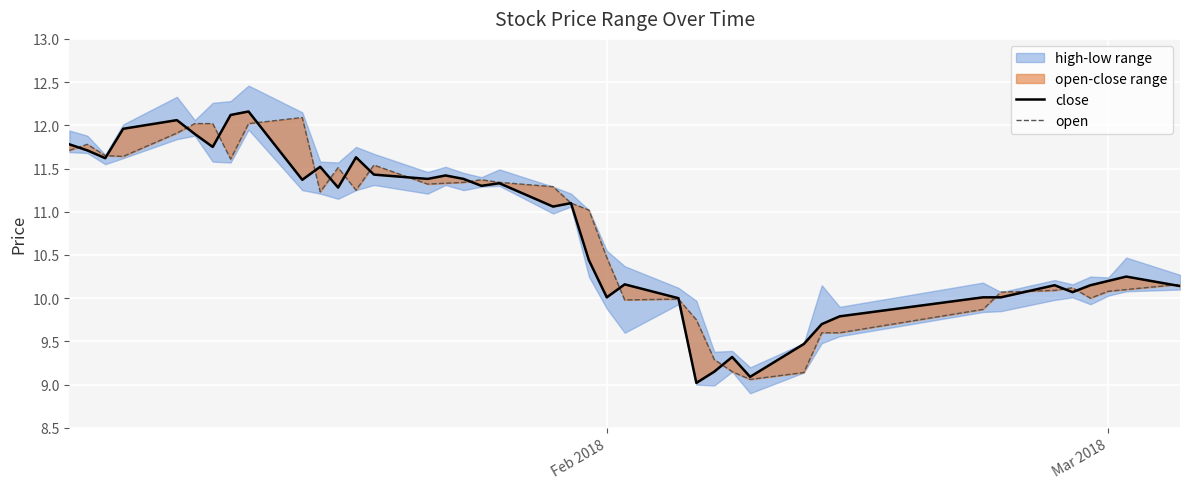

Is the value of close at 11 greater than the value of open at 10?

Yes